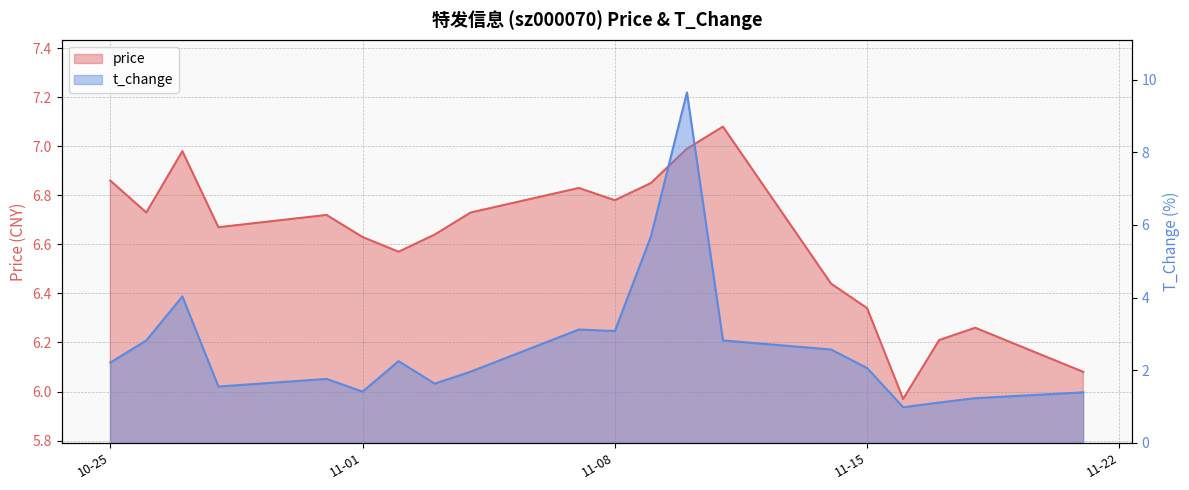

Where is the first local maximum for price?

2022-10-27